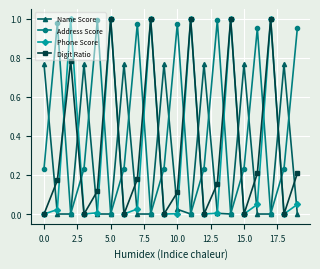

What is the sum of all Digit Ratio values?

6.9